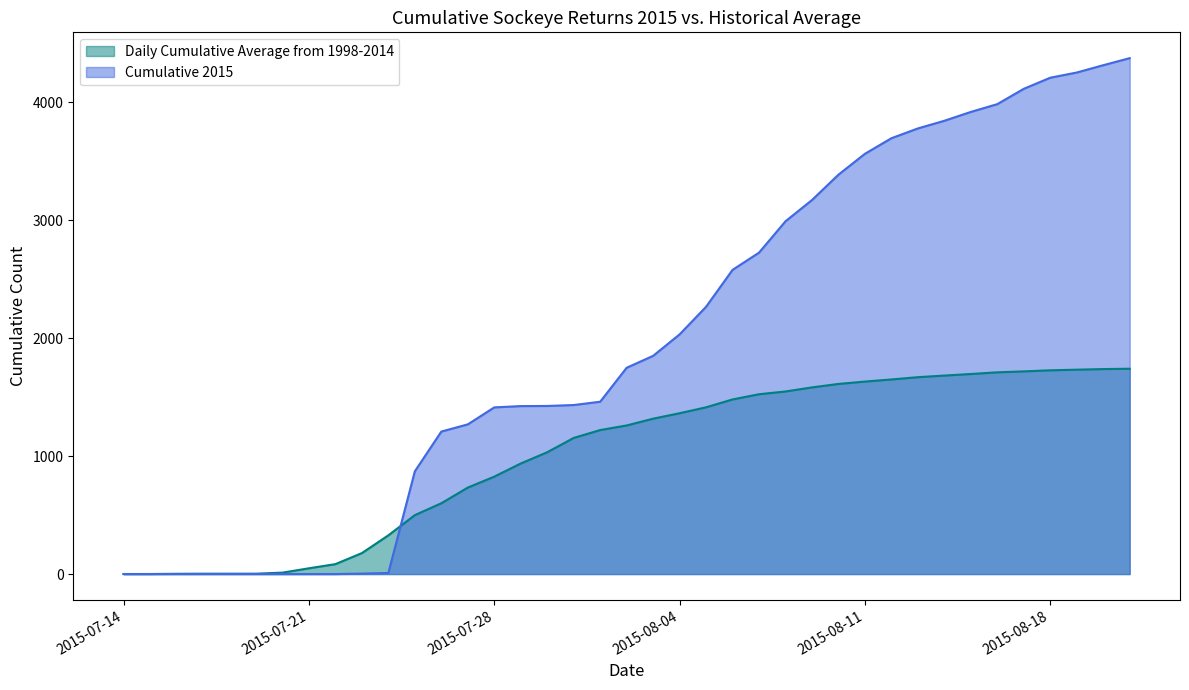

List the series in order of their peak value, lowest first.

Daily Cumulative Average from 1998-2014, Cumulative 2015